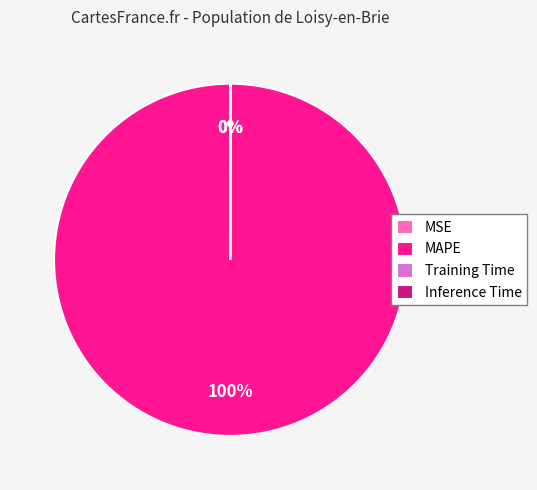

Which slice is the largest?

MAPE